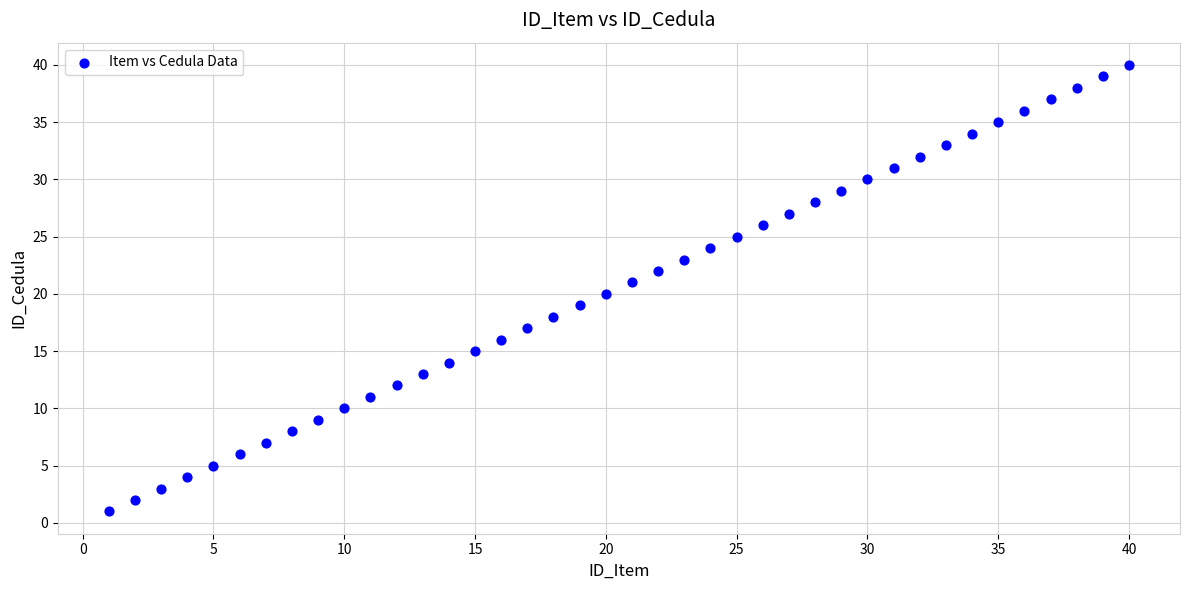

What is the range of X values (max minus min)?

39